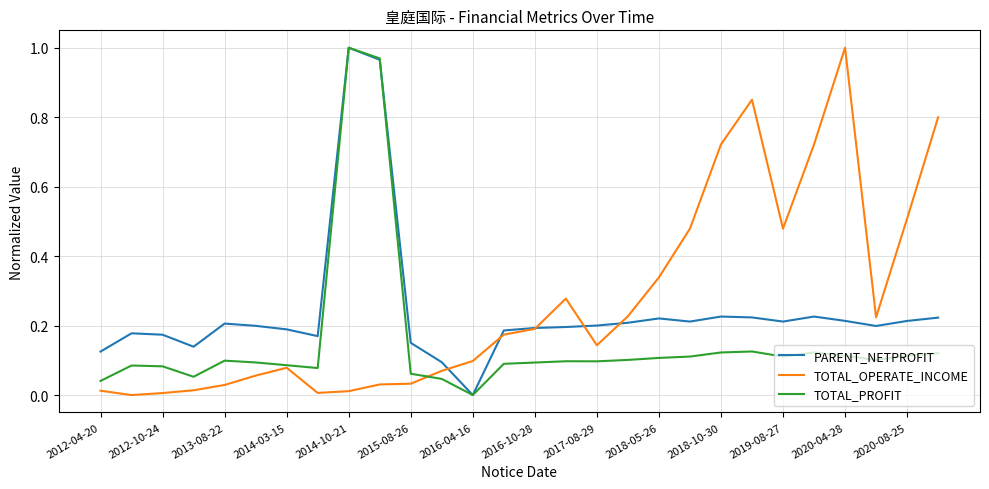

Is it true that TOTAL_OPERATE_INCOME equals 0.1 at 2016-10-28?

False